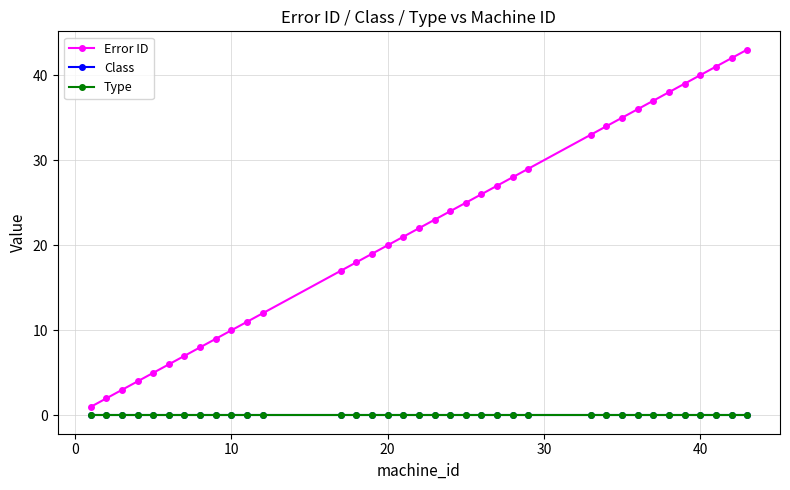

Is this an area chart (filled region under the line)?

No